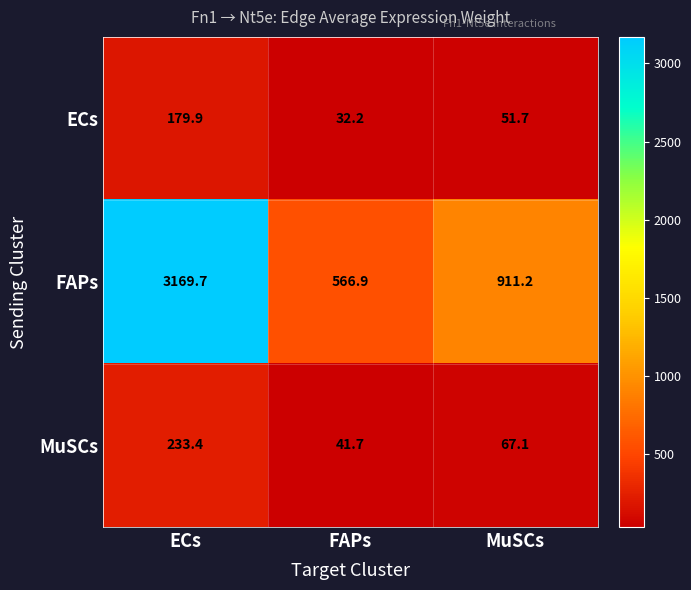

What is the spread (max minus min) of values at MuSCs?

859.5